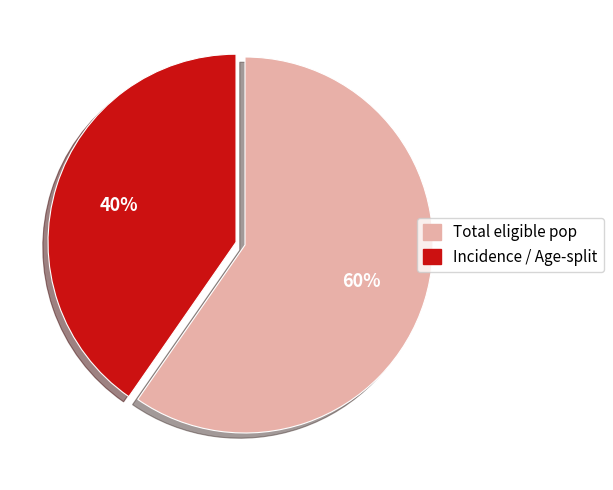

How many segments does this pie chart have?

2